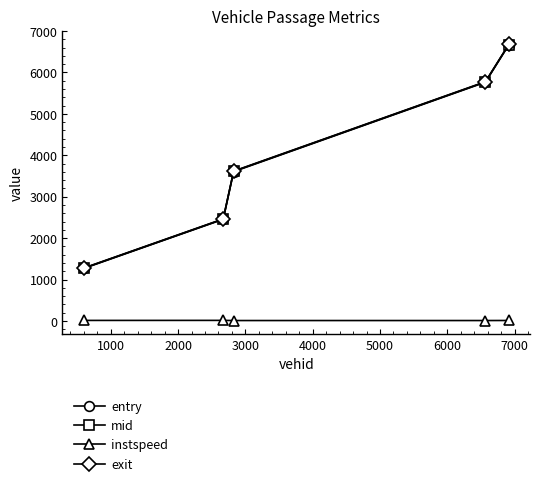

At how many categories does at least one series exceed 625?

5